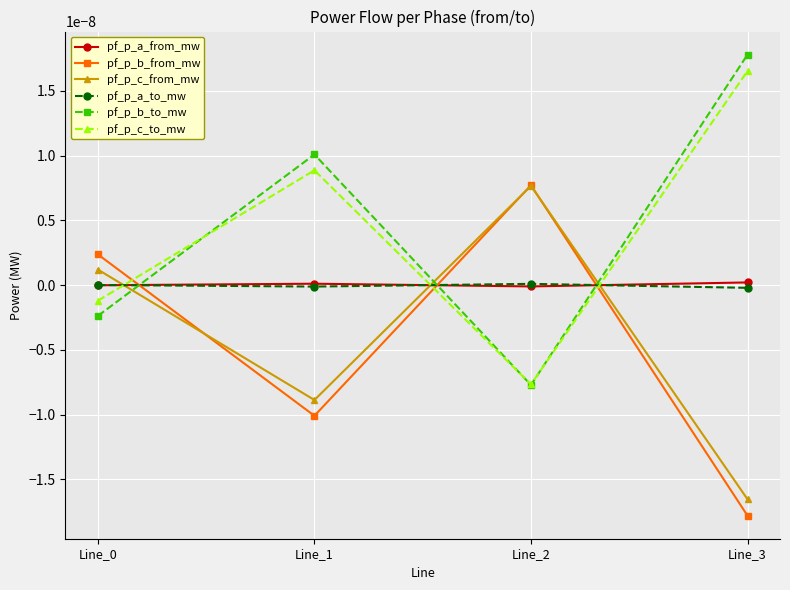

Which category has the highest value in the pf_p_a_to_mw series?

Line_2